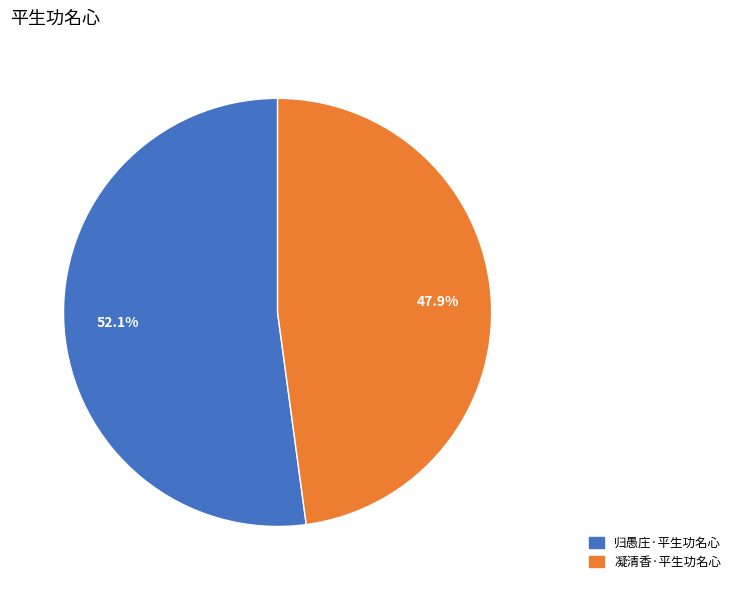

Which category has the biggest portion of the pie?

归愚庄·平生功名心